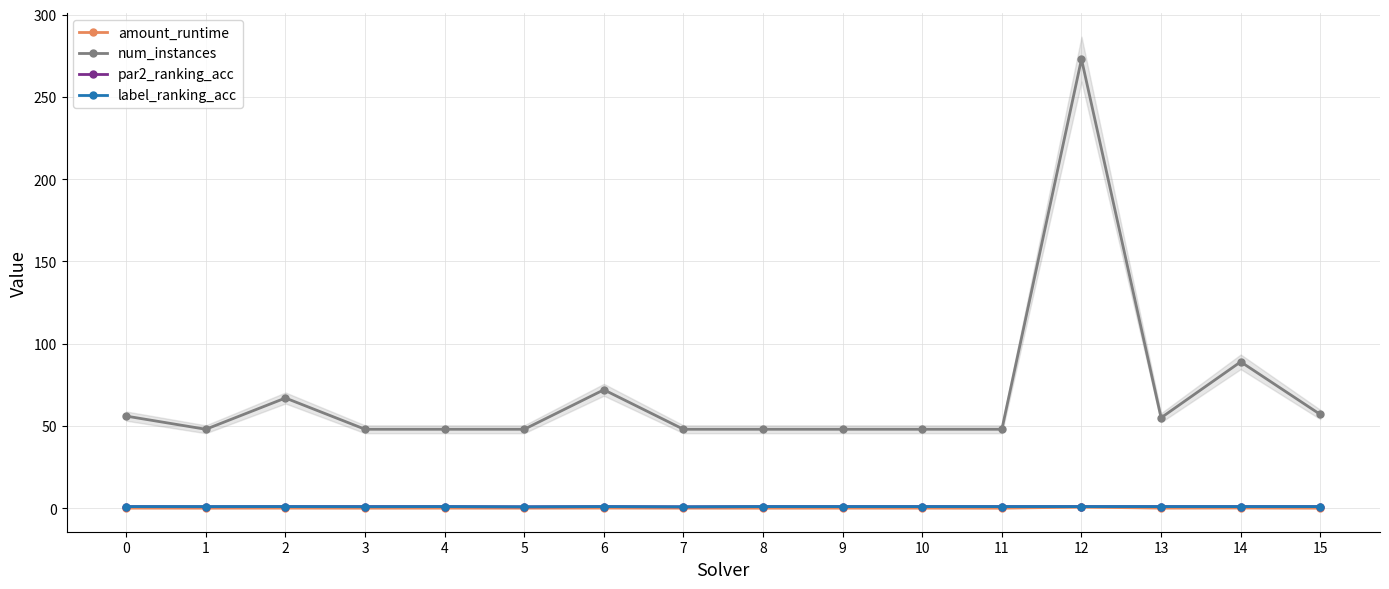

Is the value of par2_ranking_acc at 0 greater than the value of label_ranking_acc at 8?

No